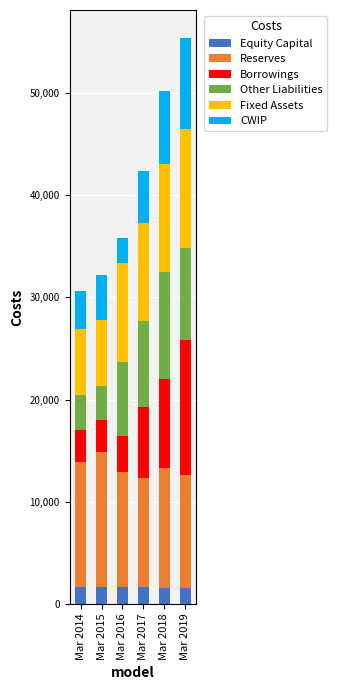

What is the minimum value for Equity Capital?

1529